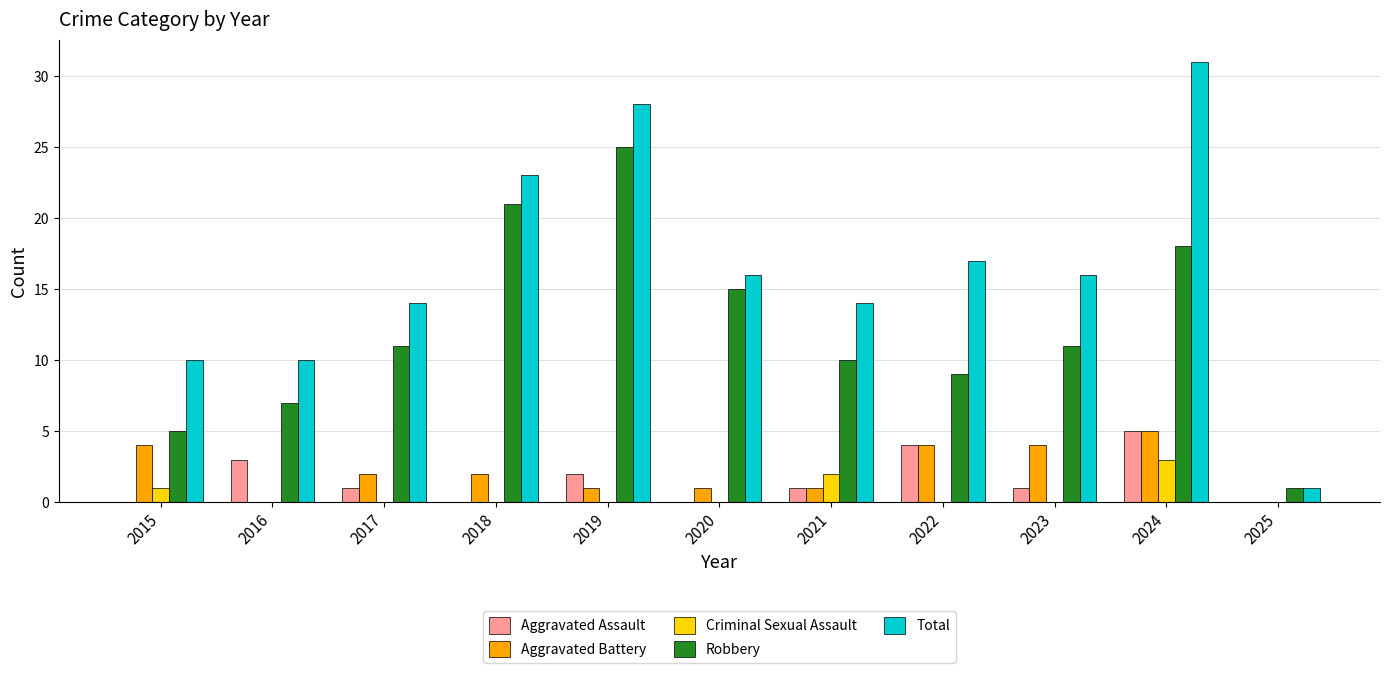

Which category has the highest value across all series?

2024